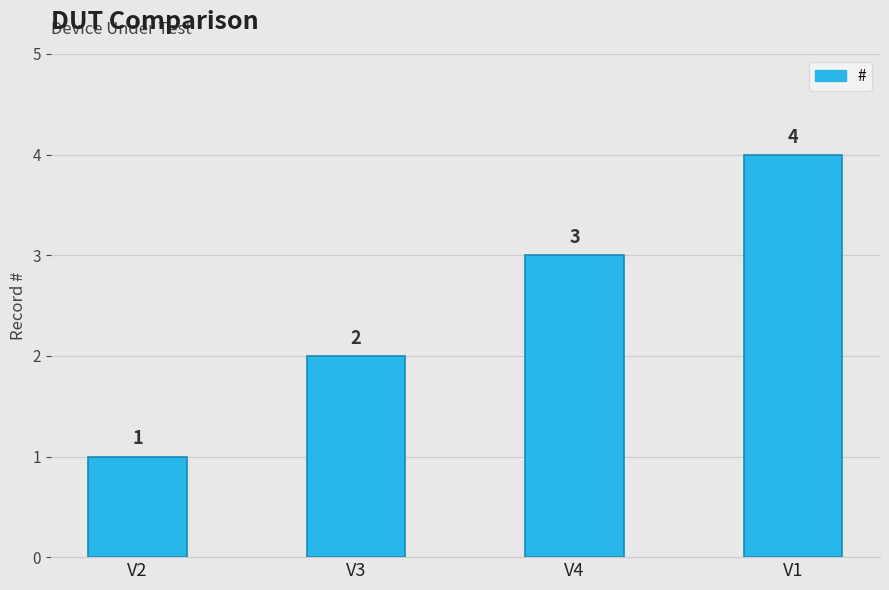

What is the label of the 1st bar from the right?

V1